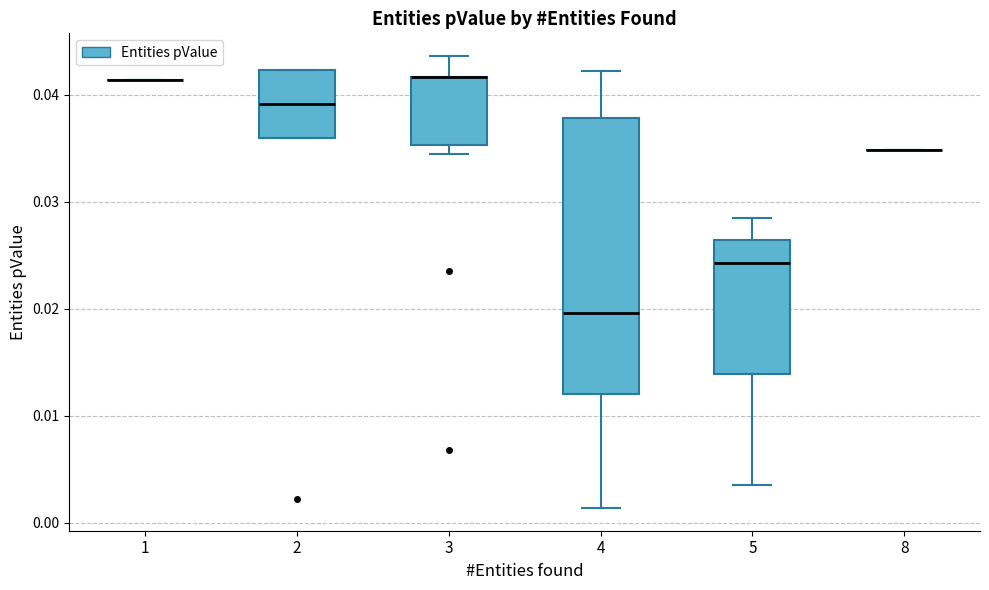

Comparing the boxes themselves (not the whiskers), which one is the tallest?

4